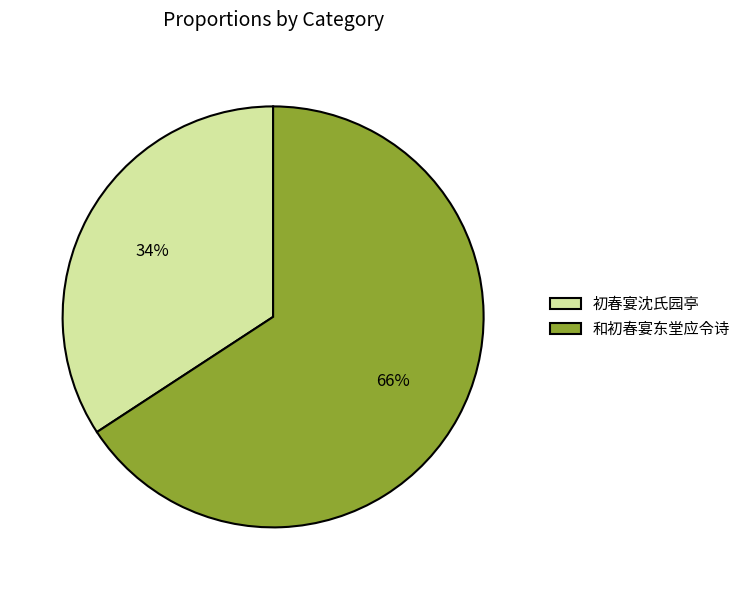

Combined, do 和初春宴东堂应令诗 and 初春宴沈氏园亭 account for over 50%?

Yes